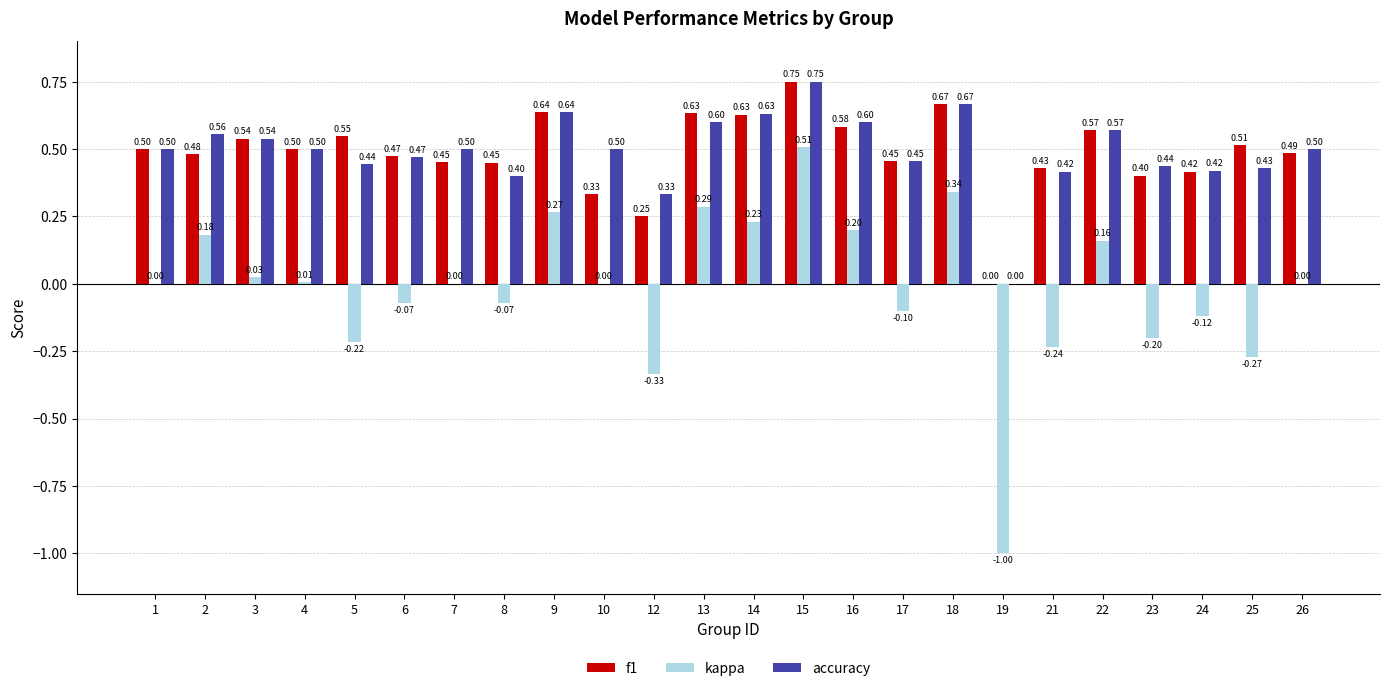

True or false: f1 has a value of 0.5 at 25.

True